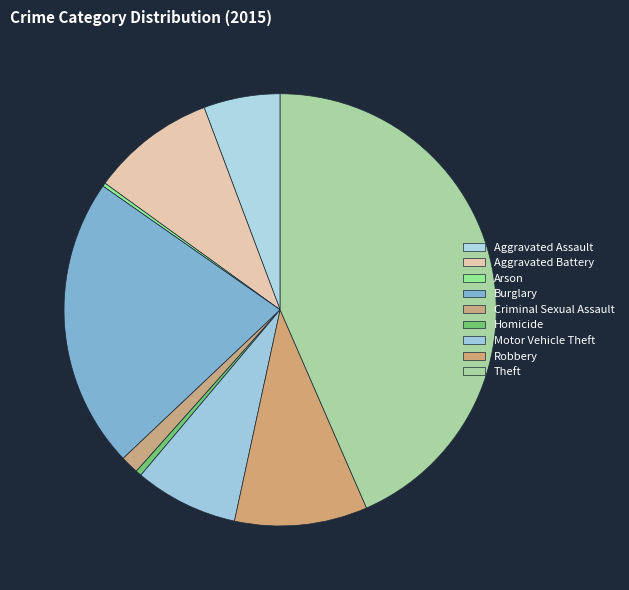

How many slices are in this pie chart?

9